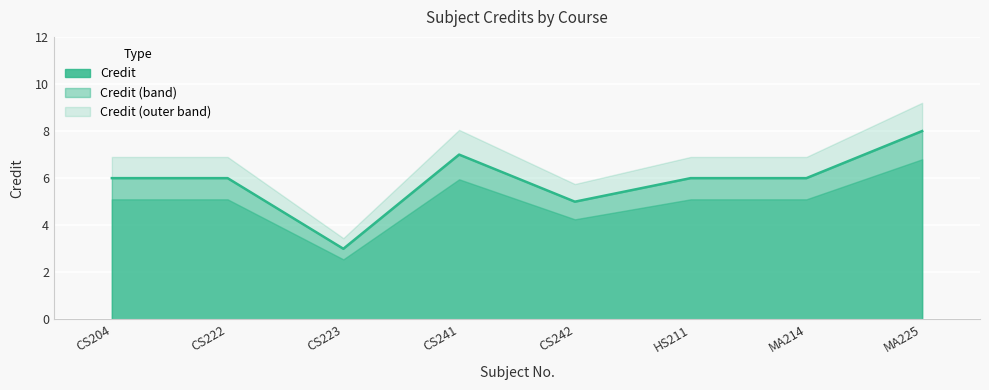

What position from the right is HS211?

3